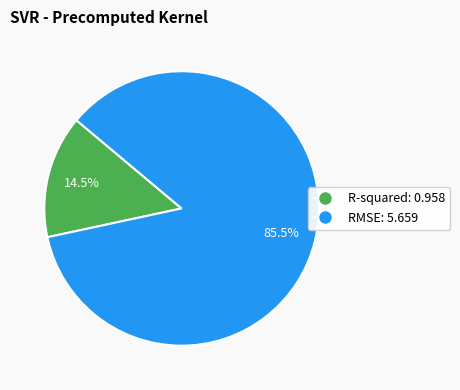

What is the smallest slice in the pie chart?

R-squared